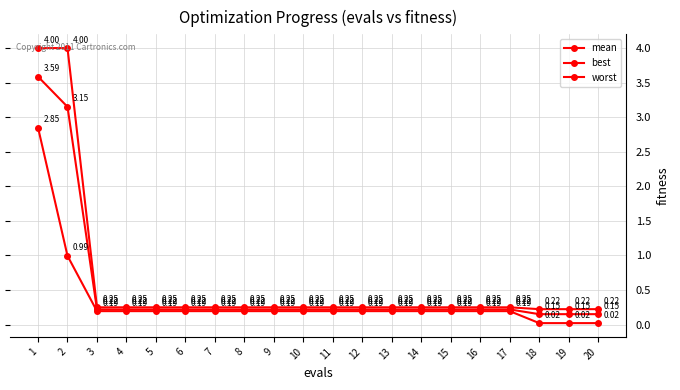

Rank the series at 6 from lowest to highest value.

best, mean, worst